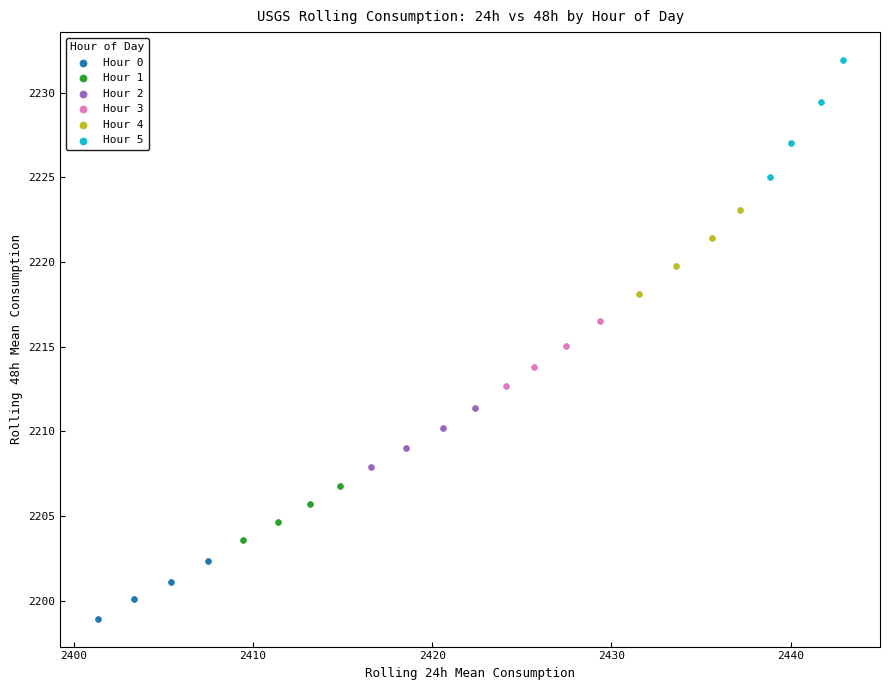

Which series reaches the minimum Y coordinate?

Hour 0